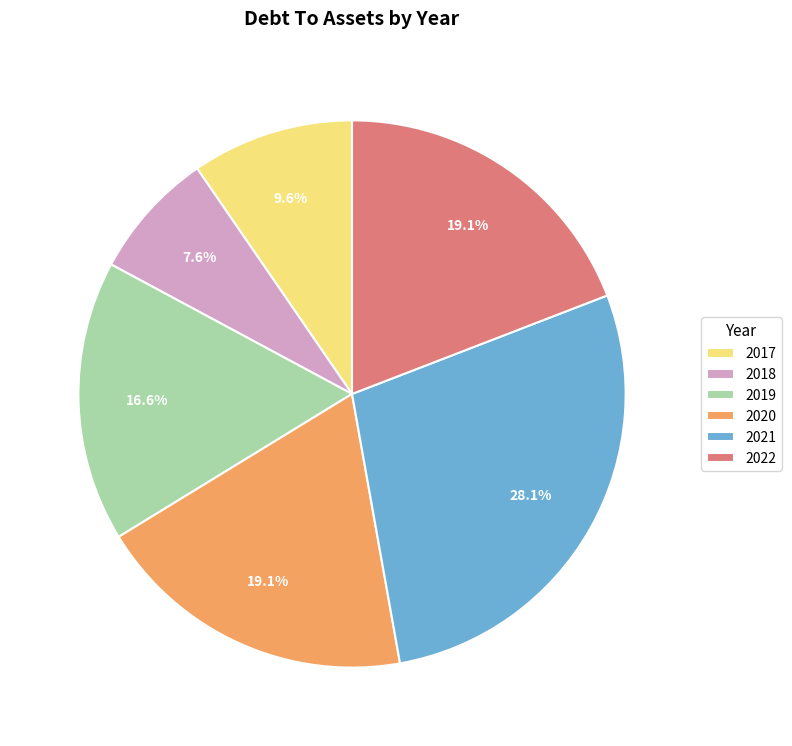

Count the number of slices in the pie.

6